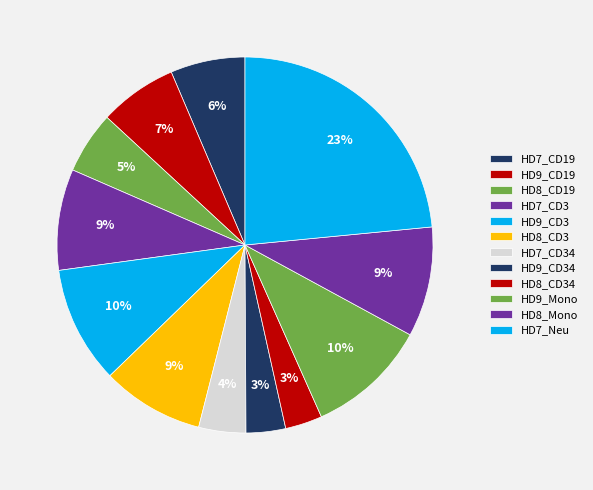

How many slices are in this pie chart?

12